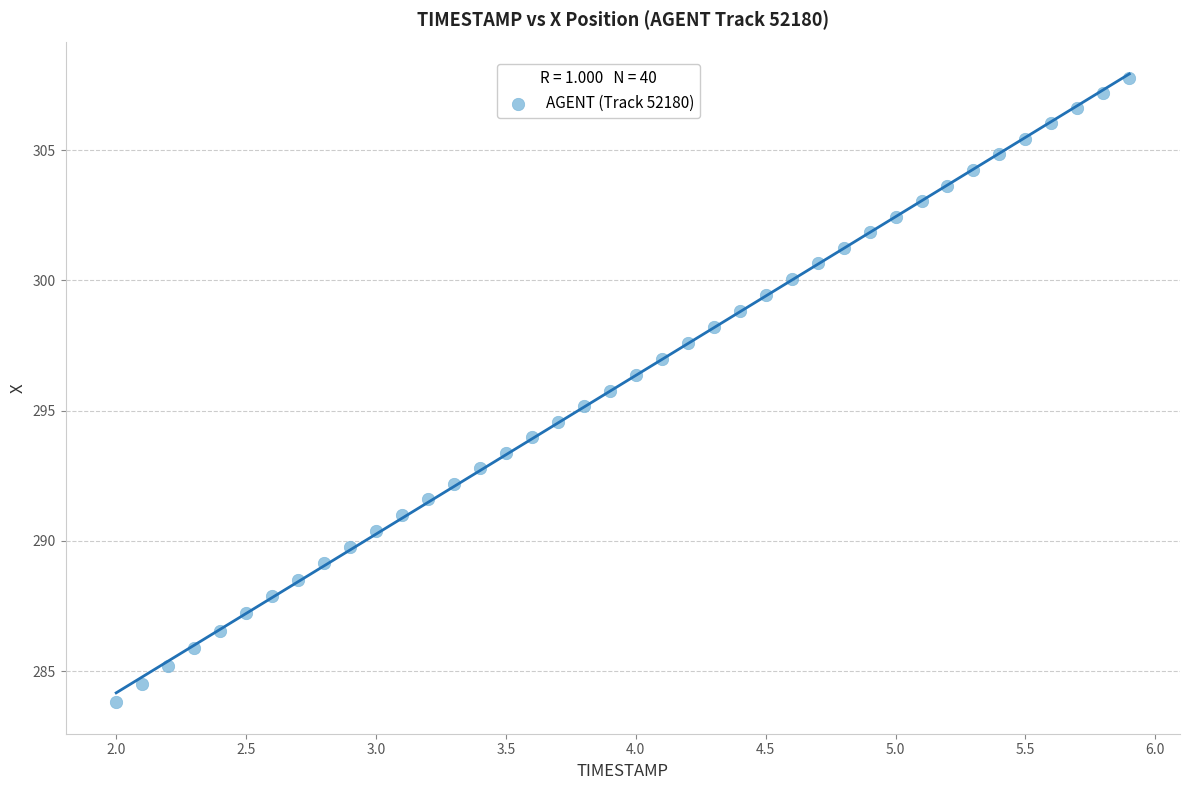

What is the range of X values (max minus min)?

3.9